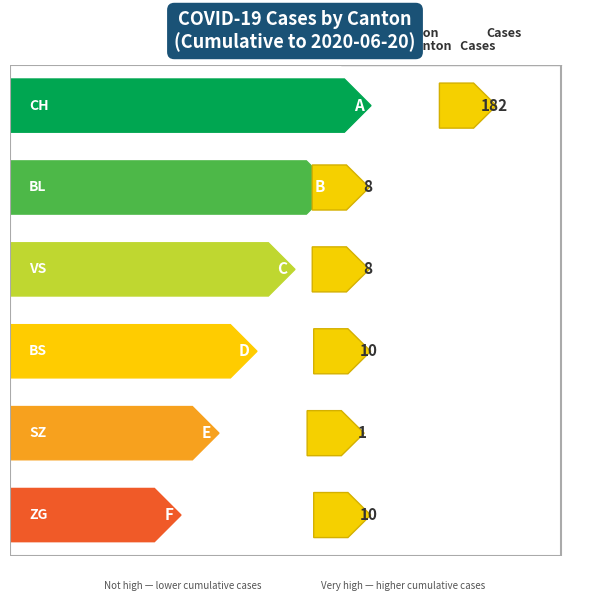

What are all the series names shown in the legend?

CH, BL, VS, BS, SZ, ZG